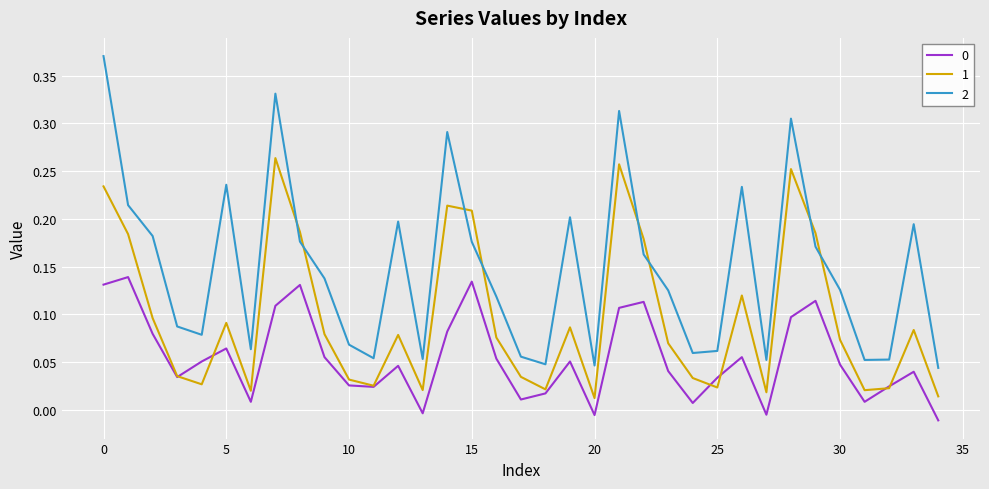

How many times do 1 and 2 cross each other?

8